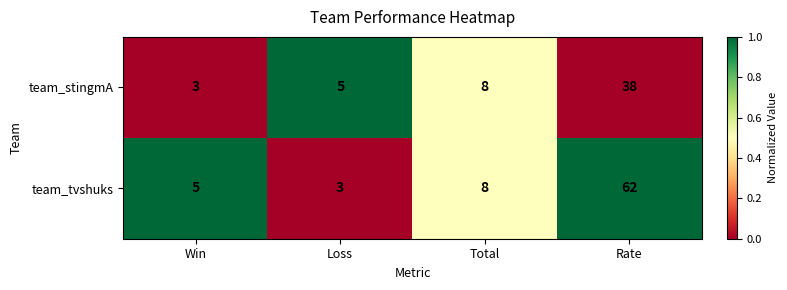

What is the difference between the maximum and minimum values in the team_tvshuks series?

59